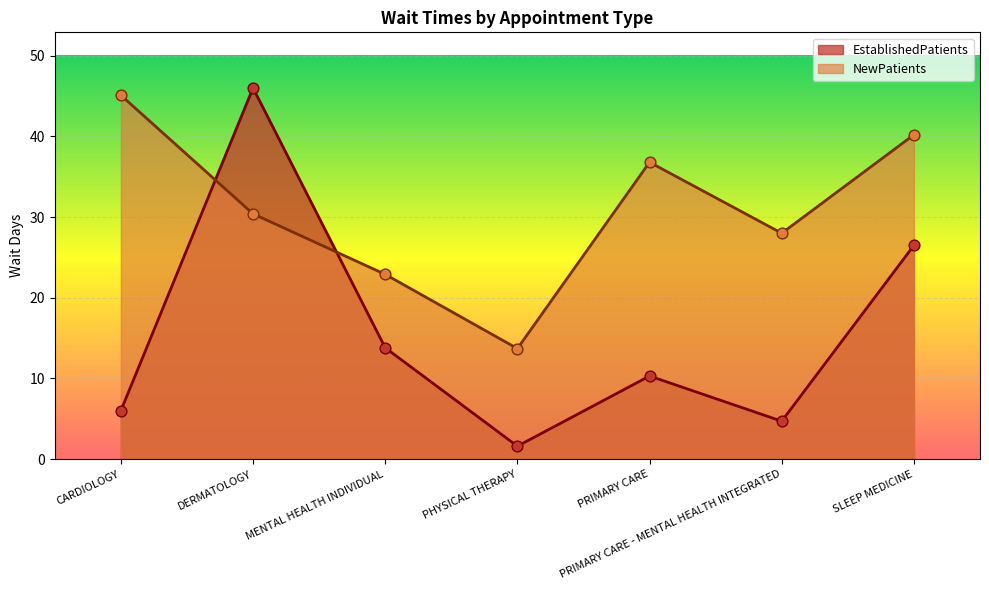

At which category is the sum across all series the highest?

DERMATOLOGY